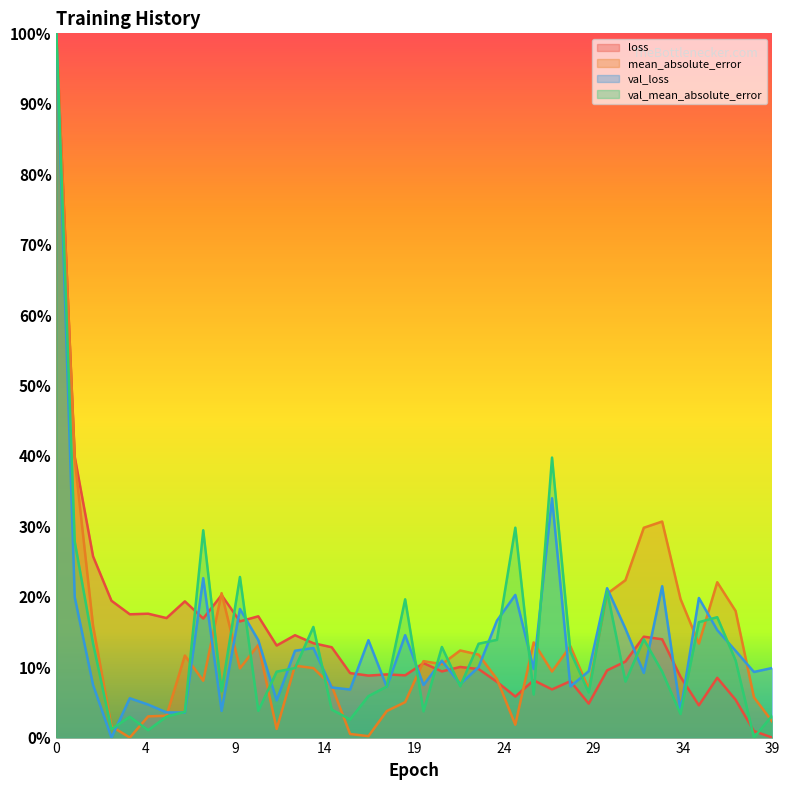

What are all the series names shown in the legend?

loss, mean_absolute_error, val_loss, val_mean_absolute_error